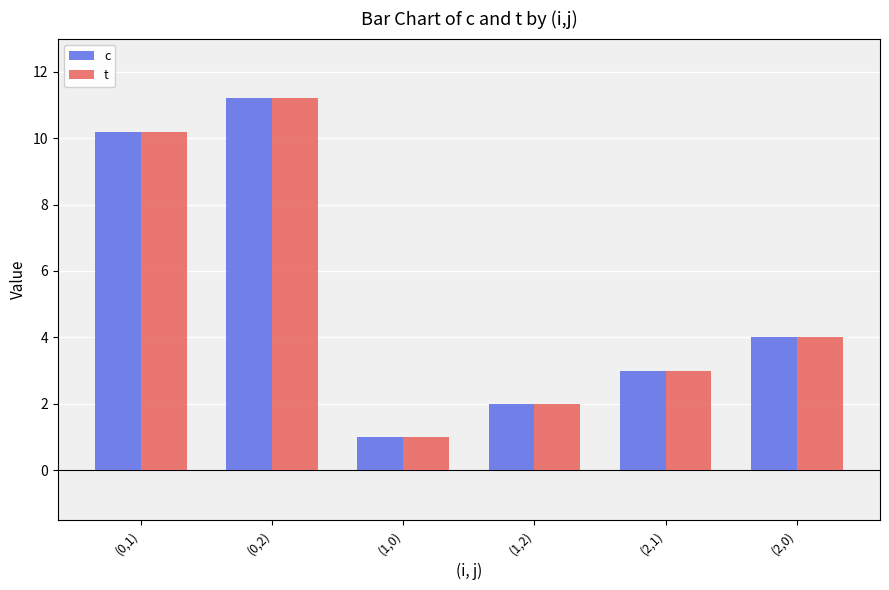

Which category has the highest value in the c series?

(0,2)